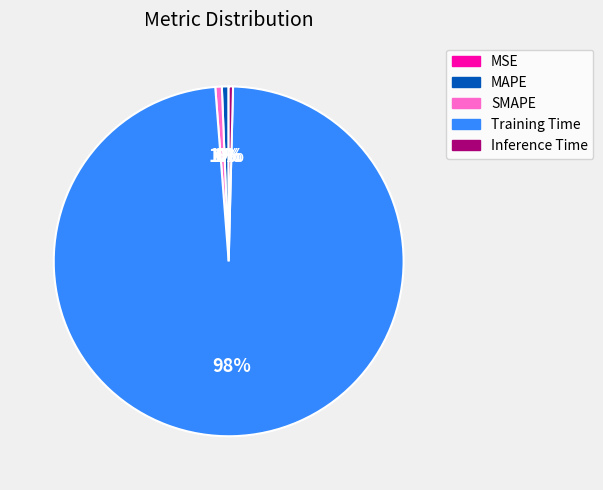

Which has a higher value, SMAPE or Training Time?

Training Time